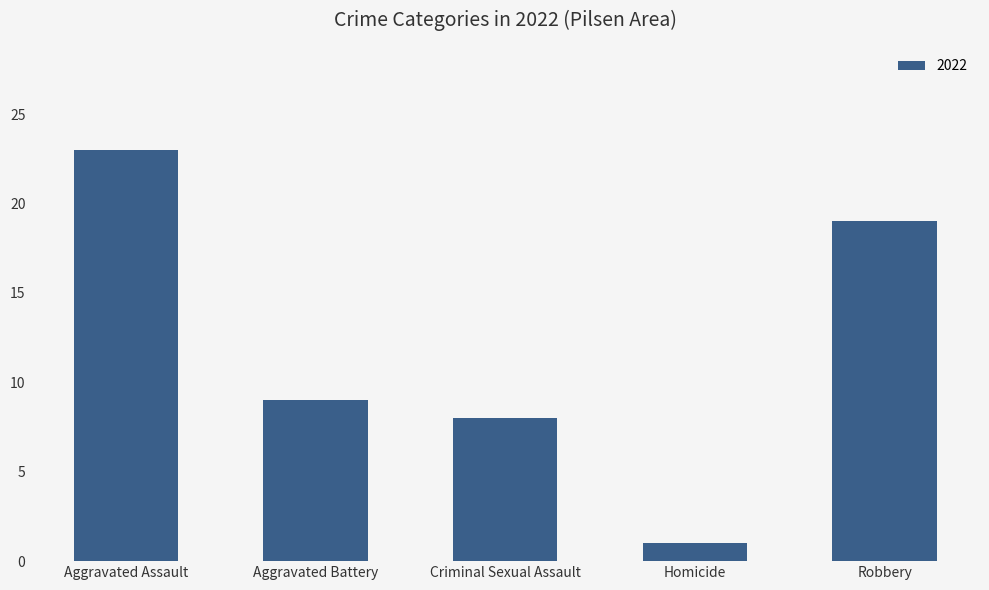

The value at Criminal Sexual Assault is 5. True or false?

False